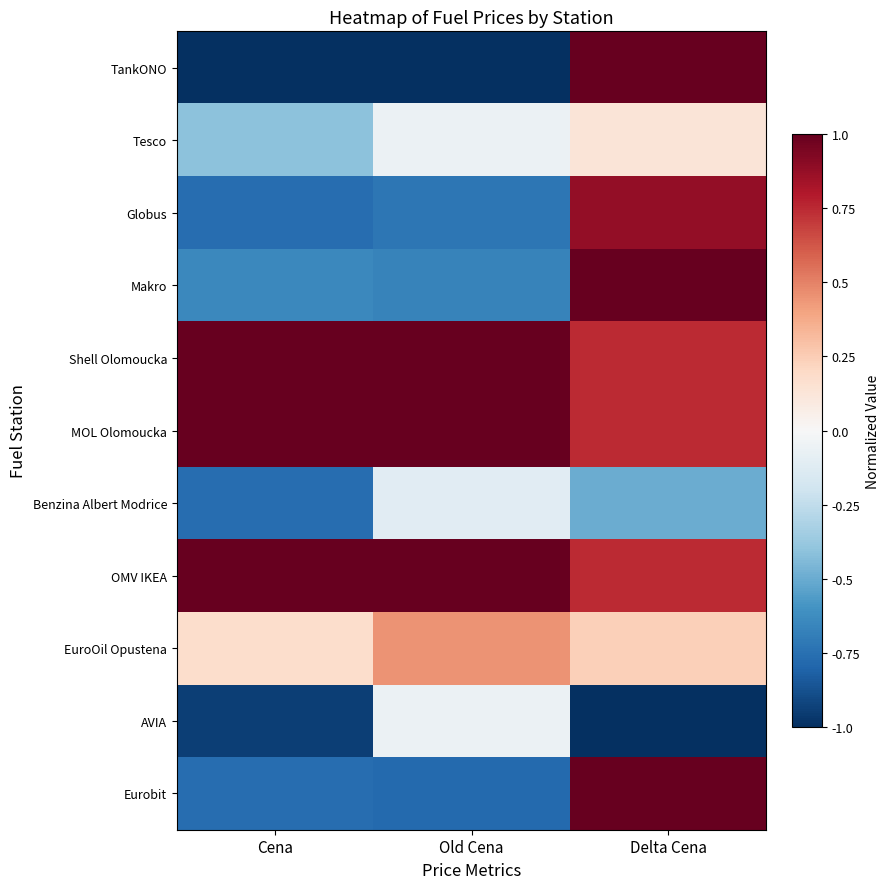

List the series in order of their peak value, lowest first.

Benzina Albert Modrice, AVIA, Tesco, EuroOil Opustena, Globus, TankONO, Makro, Shell Olomoucka, MOL Olomoucka, OMV IKEA, Eurobit